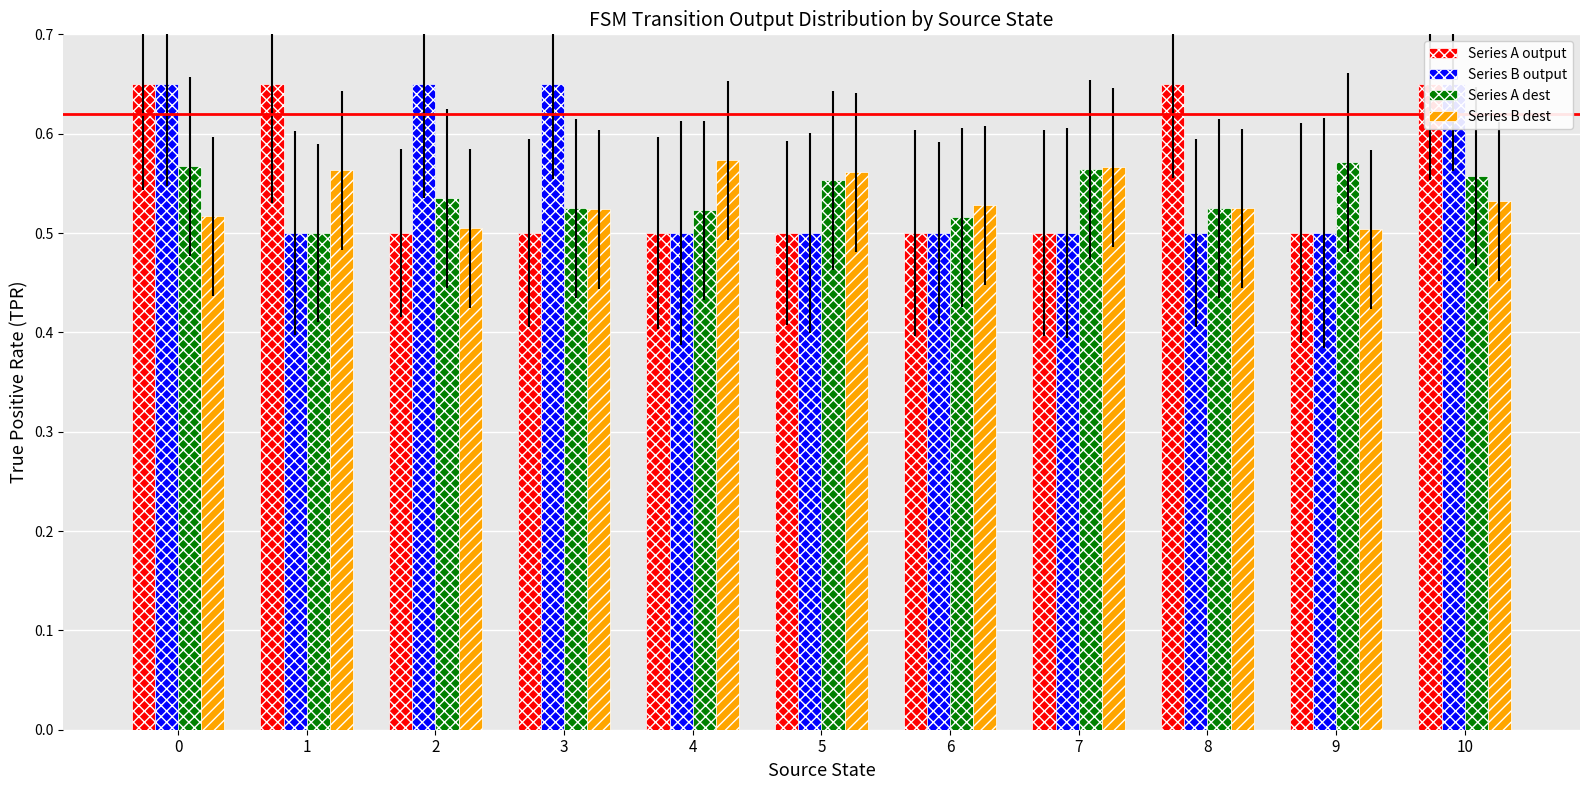

Reading right to left, what are all the values shown in this chart?

Series A output: 10=0.7	9=0.5	8=0.7	7=0.5	6=0.5	5=0.5	4=0.5	3=0.5	2=0.5	1=0.7	0=0.7
Series B output: 10=0.7	9=0.5	8=0.5	7=0.5	6=0.5	5=0.5	4=0.5	3=0.7	2=0.7	1=0.5	0=0.7
Series A dest: 10=0.6	9=0.6	8=0.5	7=0.6	6=0.5	5=0.6	4=0.5	3=0.5	2=0.5	1=0.5	0=0.6
Series B dest: 10=0.5	9=0.5	8=0.5	7=0.6	6=0.5	5=0.6	4=0.6	3=0.5	2=0.5	1=0.6	0=0.5